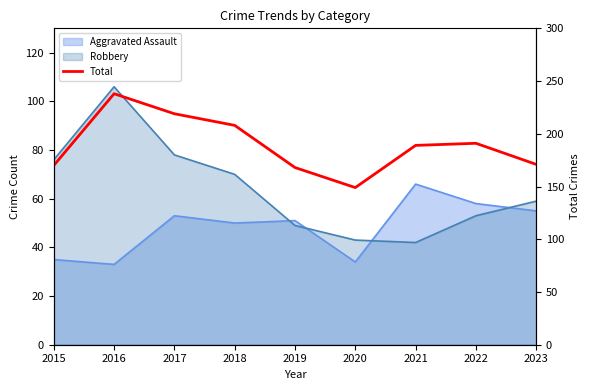

What is the change in value from 2021 to 2022?

+2